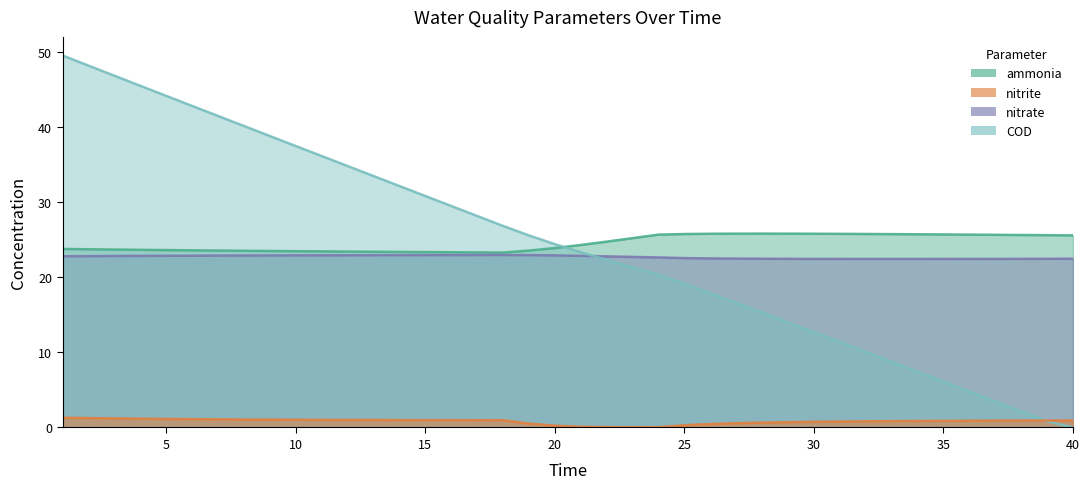

What is the label of the 39th point from the right?

ammonia